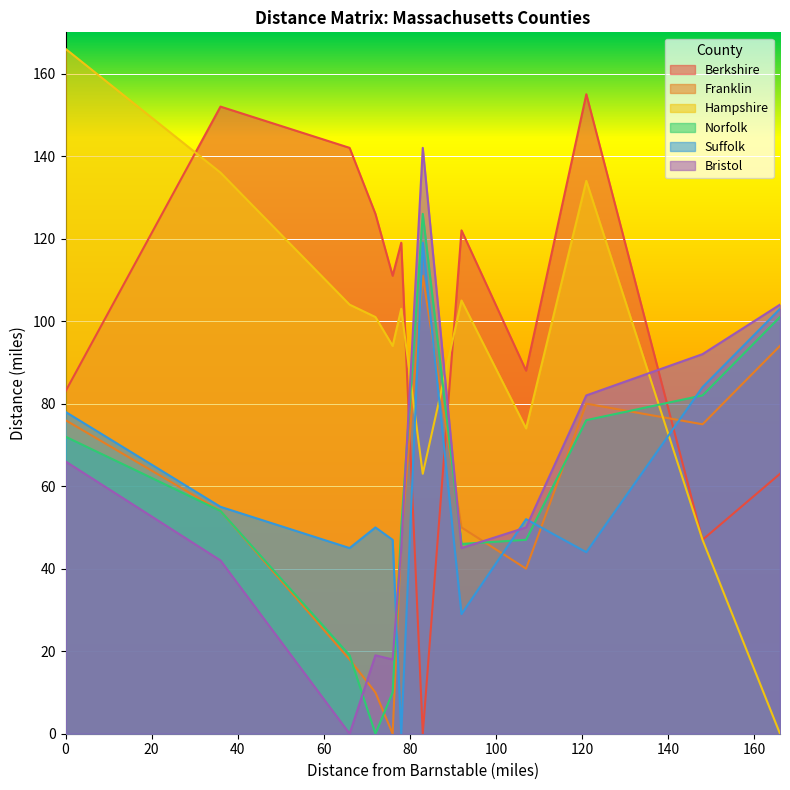

Is it true that Suffolk equals 10 at Middlesex?

False